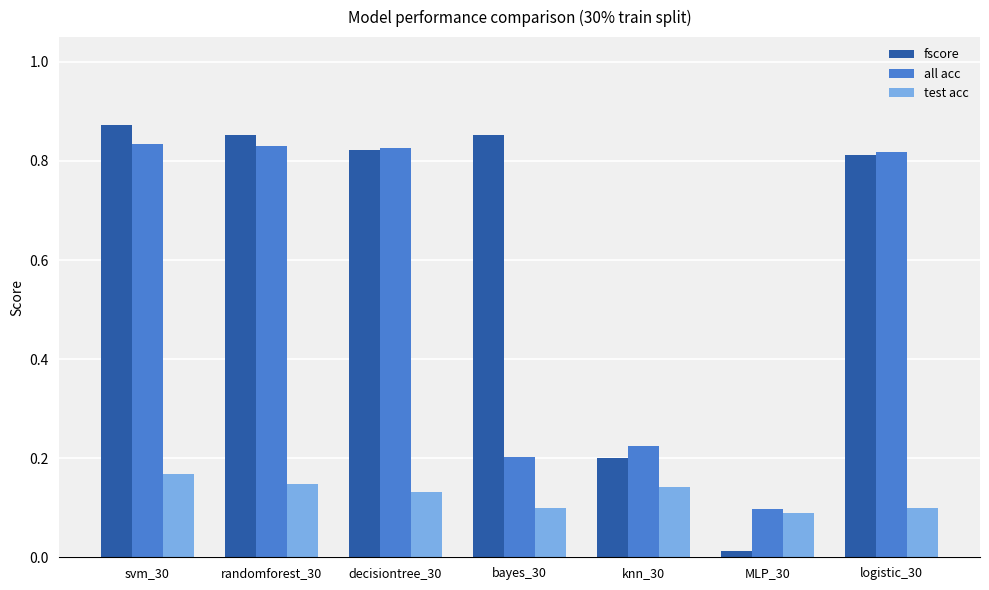

Count the number of categories in the chart.

7